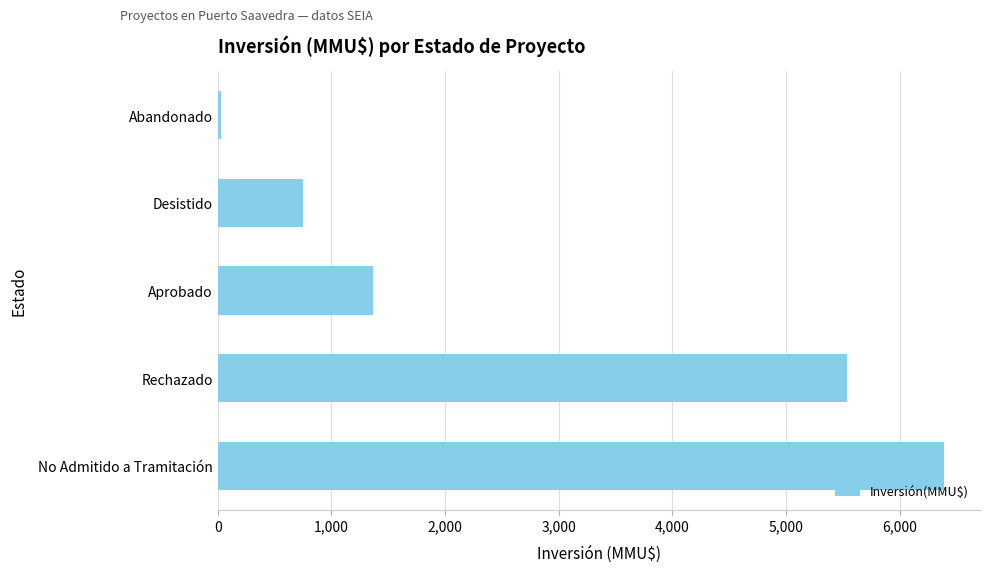

What is the average value?

2816